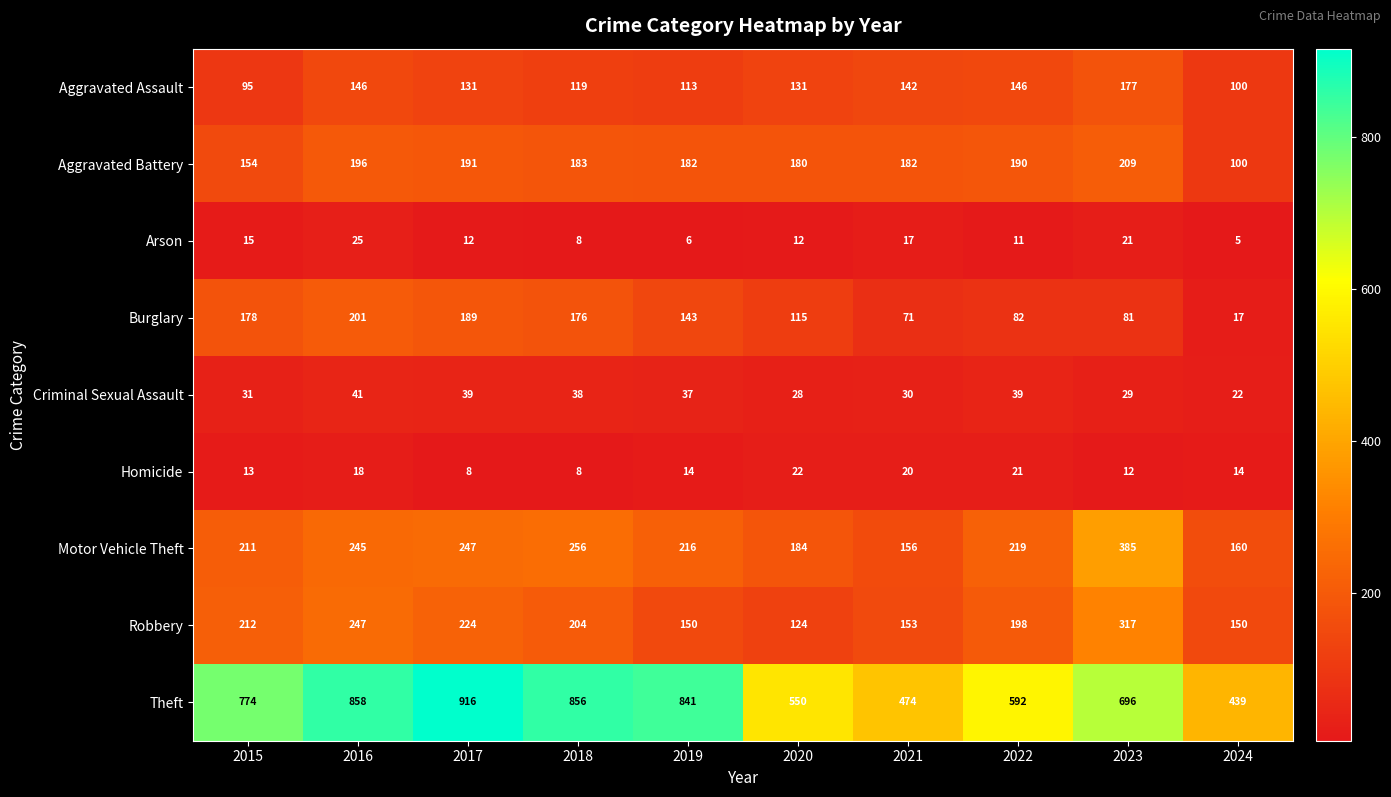

List the series in order of their peak value, highest first.

Theft, Motor Vehicle Theft, Robbery, Aggravated Battery, Burglary, Aggravated Assault, Criminal Sexual Assault, Arson, Homicide